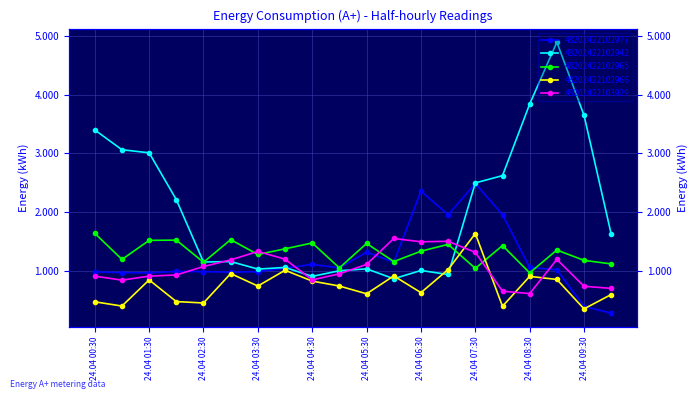

At which category is the sum across all series the highest?

24.04 09:00